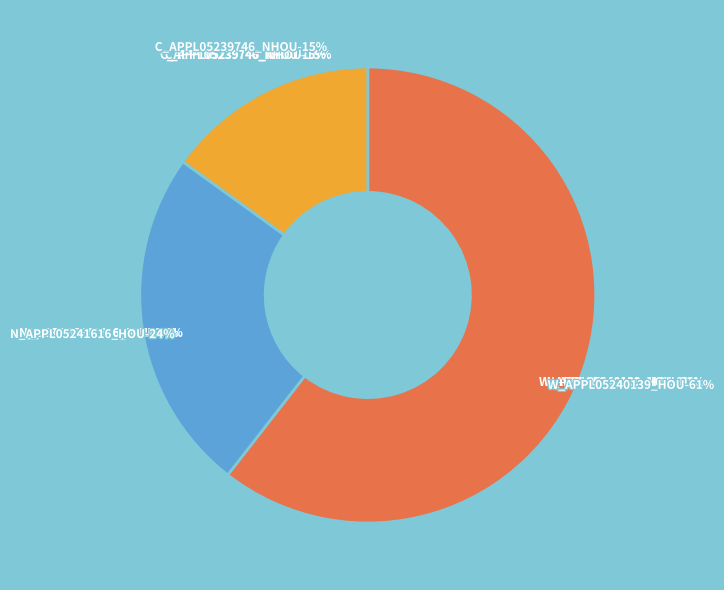

Is the sum of N_APPL05241616_HOU and C_APPL05239746_NHOU greater than half?

No